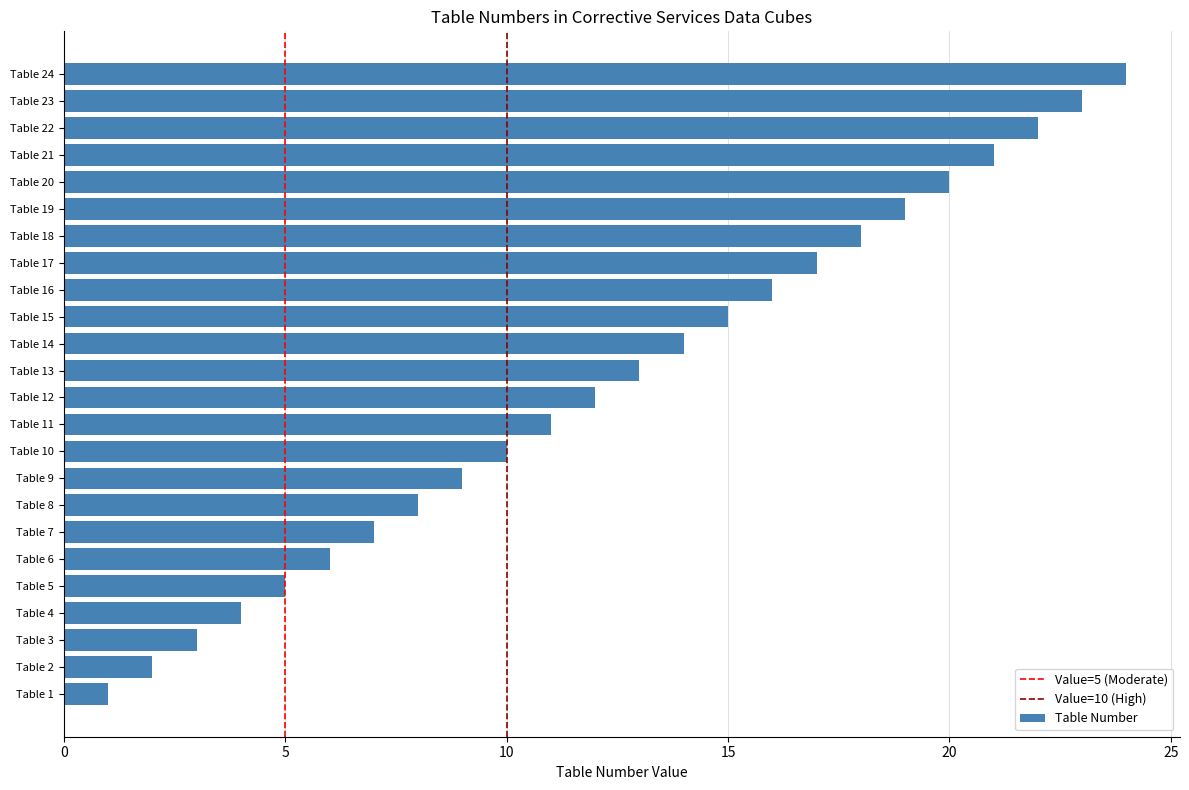

How many data points are less than 13?

12